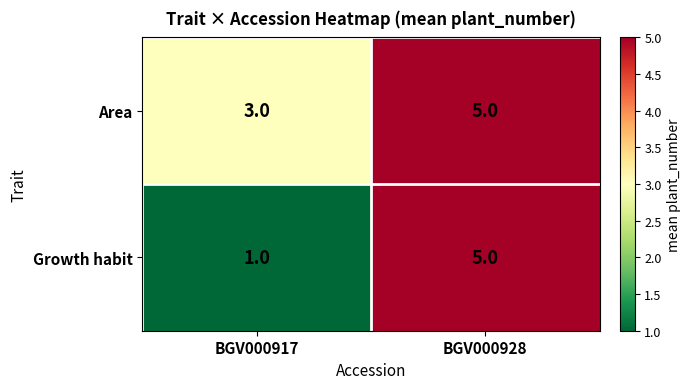

At which label is Growth habit closest to 3?

BGV000917